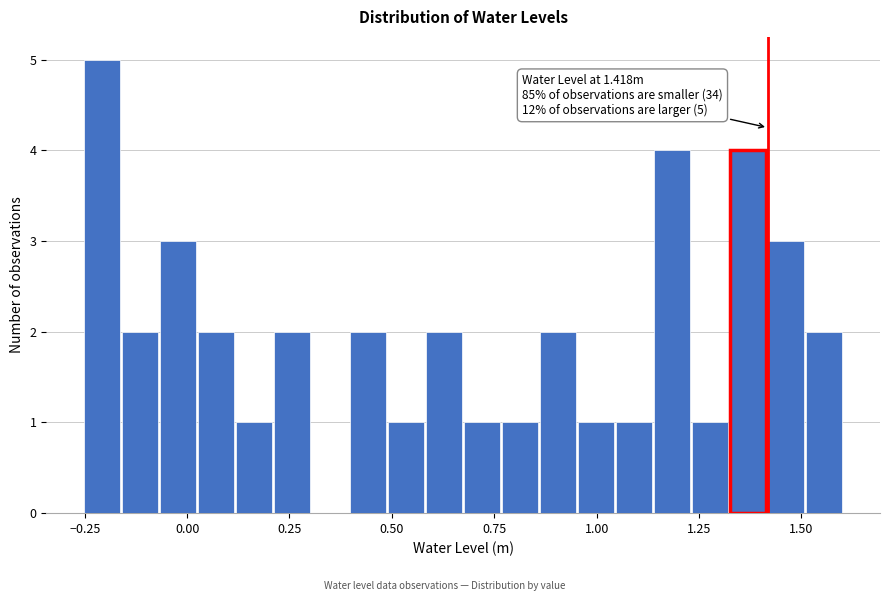

Around what value on the x-axis is the tallest bar? Give the approximate position of its centre, as read against the axis.

-0.20